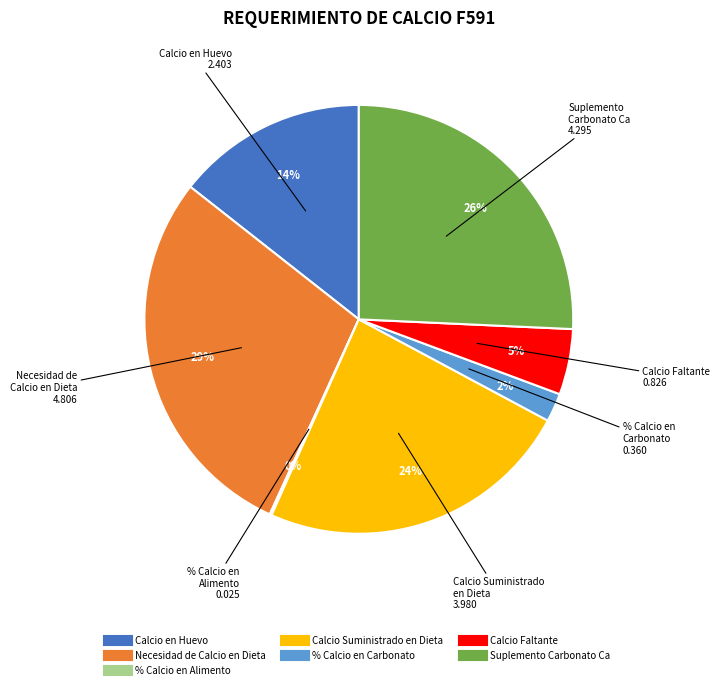

To the nearest percent, what is the average slice percentage?

14%